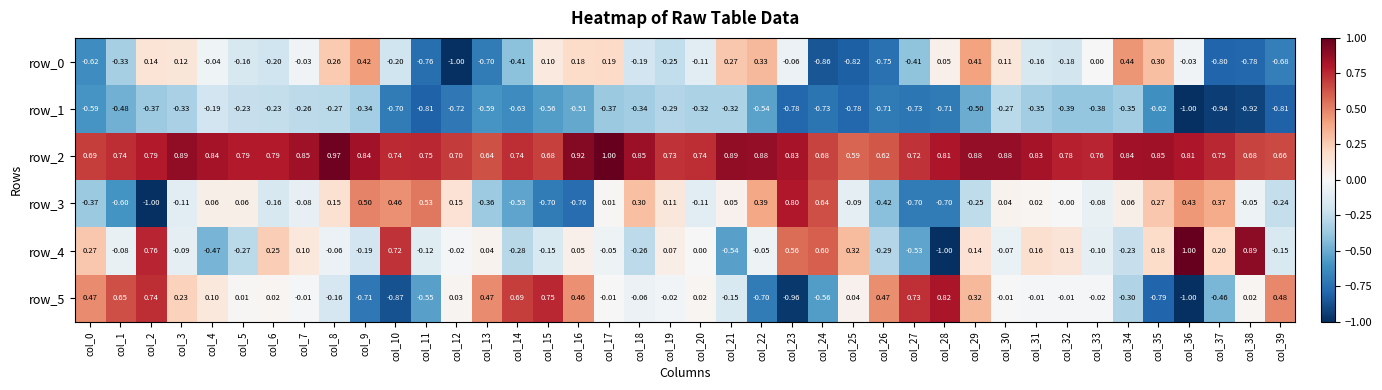

How many data points does each series have?

40